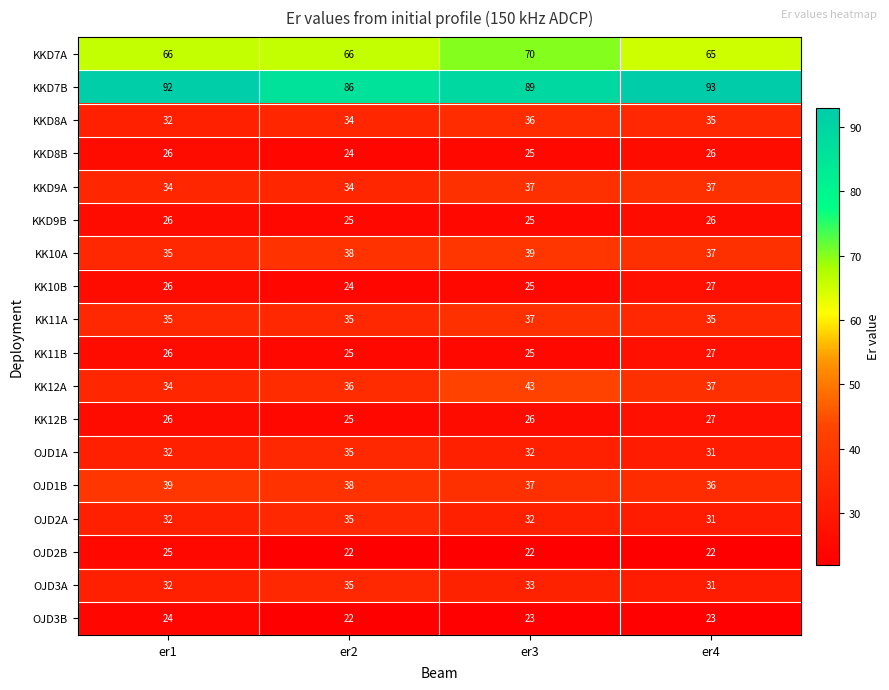

Which series has the widest spread of values?

KK12A